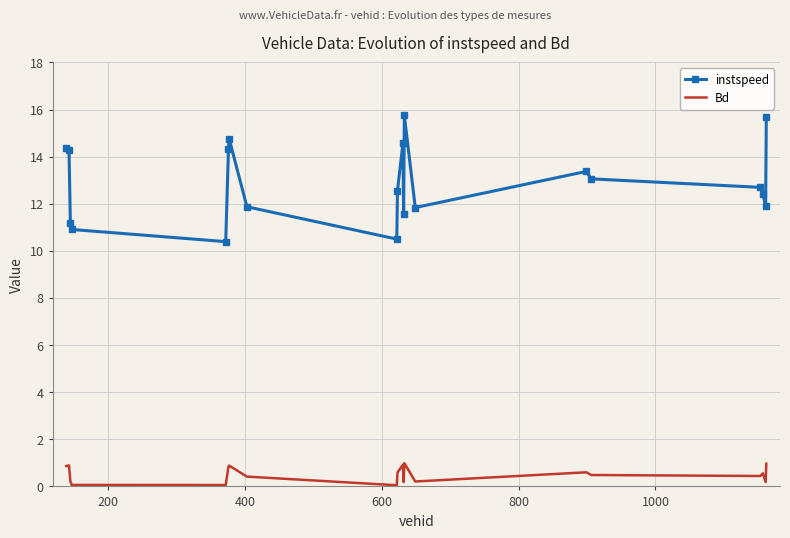

What is the difference between the maximum and minimum values in the instspeed series?

5.4